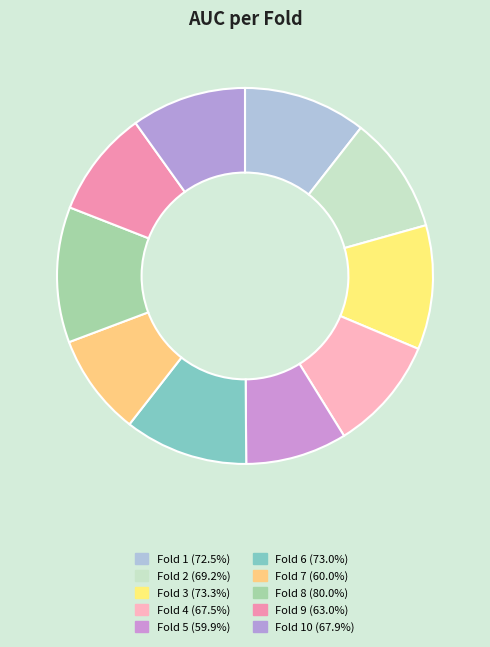

Count the number of slices in the pie.

10